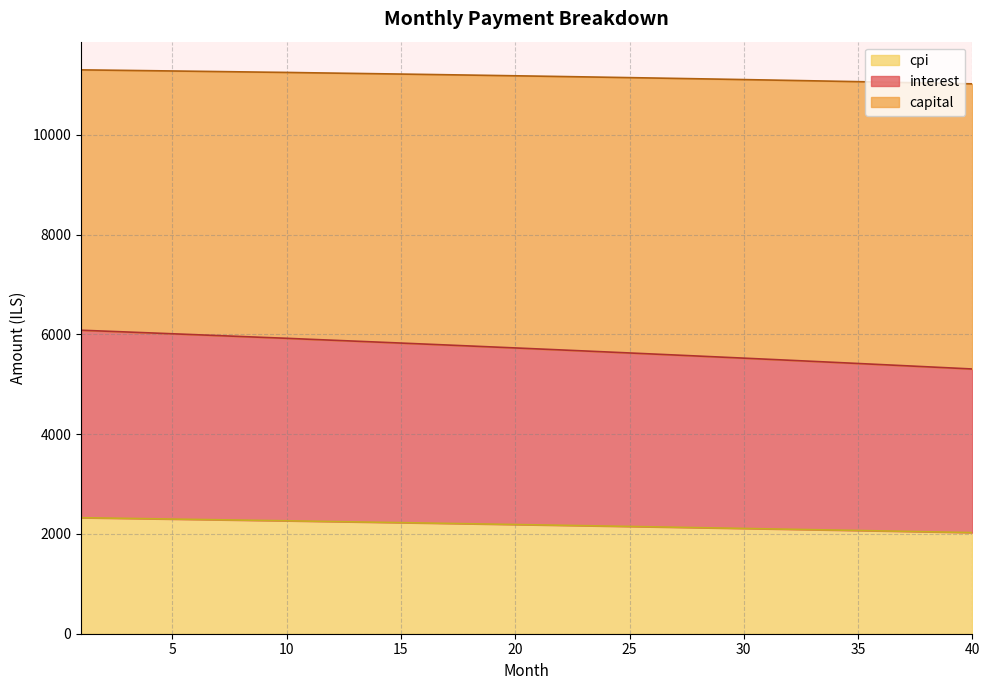

What is the minimum value for cpi?

2027.7